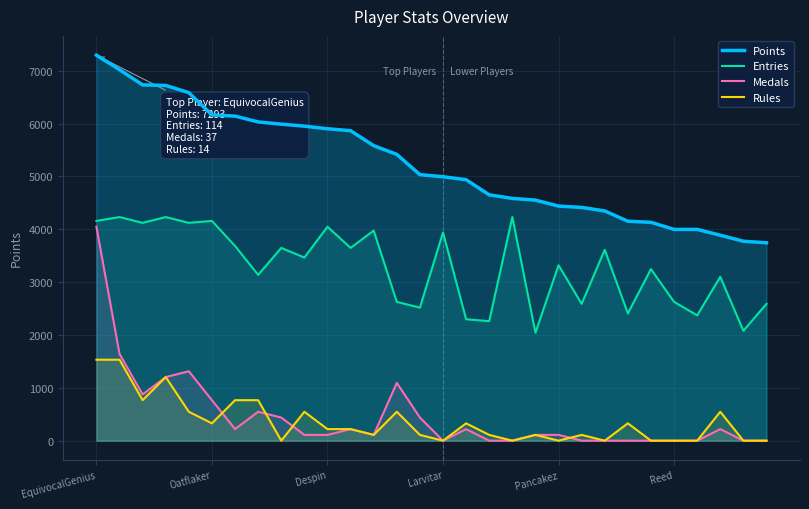

Reading right to left, what are all the values shown in this chart?

Points: 3743.0	3773.0	3887.0	3997.0	3997.0	4131.0	4151.0	4346.0	4413.0	4438.0	4551.0	4583.0	4651.0	4937.0	4993.0	5033.0	5416.0	5581.0	5864.0	5901.0	5950.0	5988.0	6030.0	6140.0	6162.0	6584.0	6720.0	6731.0	7018.0	7293.0
Entries: 2589.0	2078.5	3099.5	2370.2	2625.5	3245.4	2406.7	3610.0	2589.0	3318.3	2042.0	4229.9	2260.8	2297.3	3938.2	2516.1	2625.5	3974.7	3646.5	4047.6	3464.2	3646.5	3136.0	3683.0	4157.0	4120.5	4229.9	4120.5	4229.9	4157.0
Medals: 0.0	0.0	218.8	0.0	0.0	0.0	0.0	0.0	0.0	109.4	109.4	0.0	0.0	218.8	0.0	437.6	1094.0	109.4	218.8	109.4	109.4	437.6	547.0	218.8	765.8	1312.7	1203.3	875.2	1640.9	4047.6
Rules: 0.0	0.0	547.0	0.0	0.0	0.0	328.2	0.0	109.4	0.0	109.4	0.0	109.4	328.2	0.0	109.4	547.0	109.4	218.8	218.8	547.0	0.0	765.8	765.8	328.2	547.0	1203.3	765.8	1531.5	1531.5